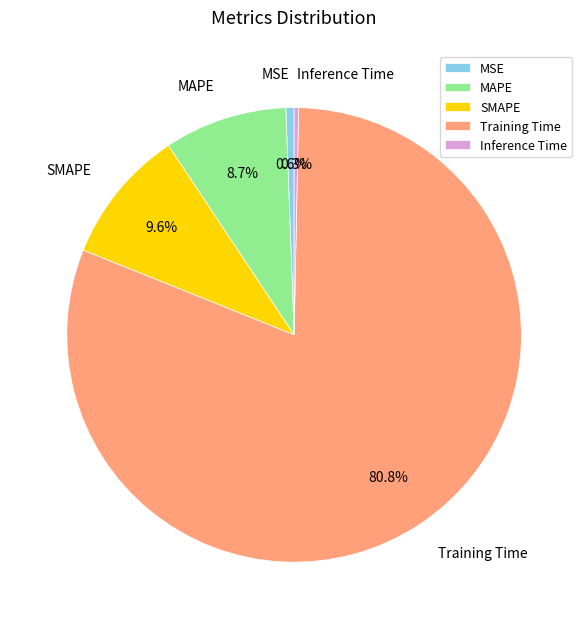

Between Training Time and MAPE, which is larger?

Training Time